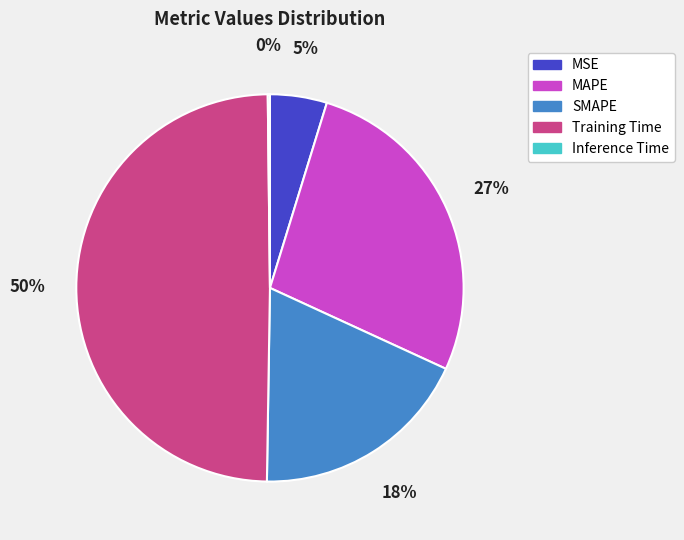

Is there a majority slice in this chart?

No